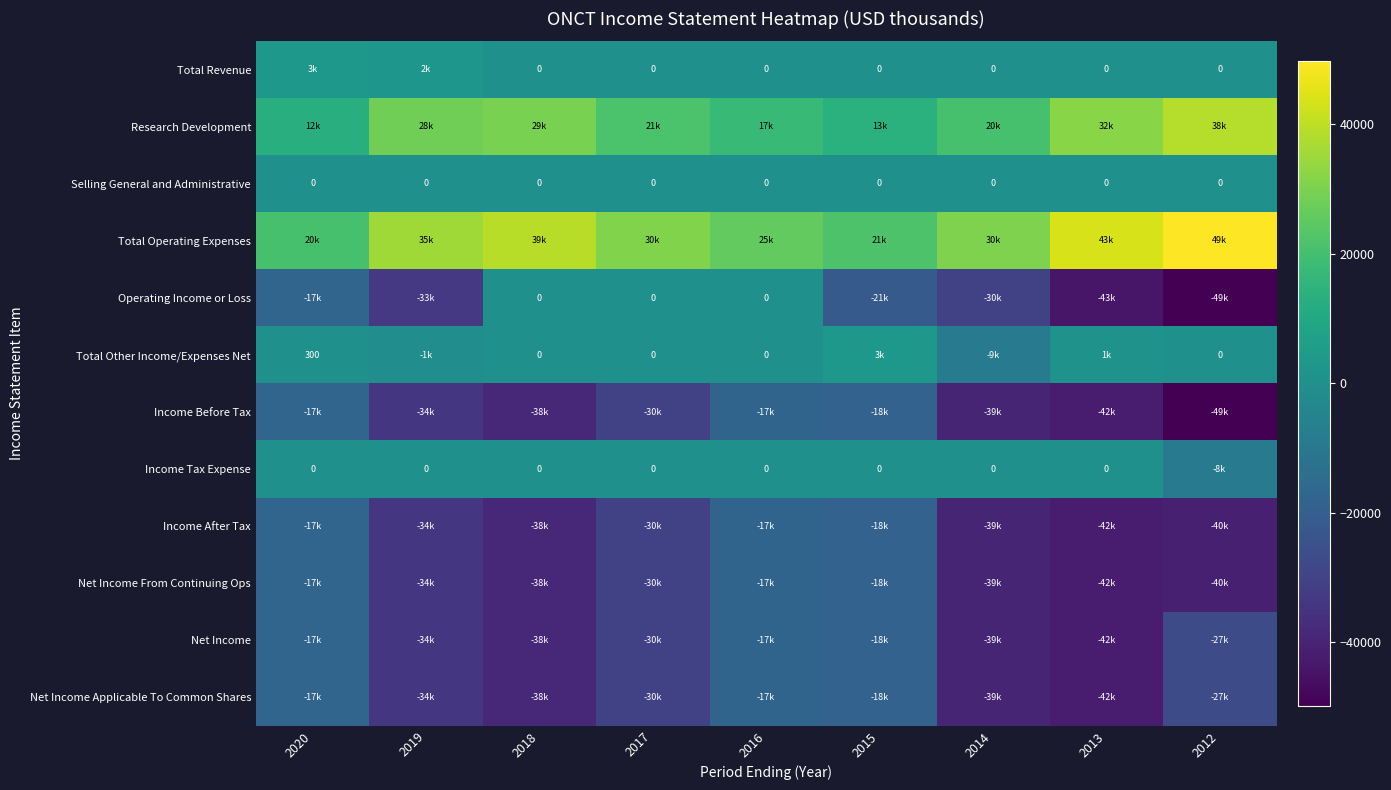

Rank the categories by Research Development value from lowest to highest.

2020, 2015, 2016, 2014, 2017, 2019, 2018, 2013, 2012